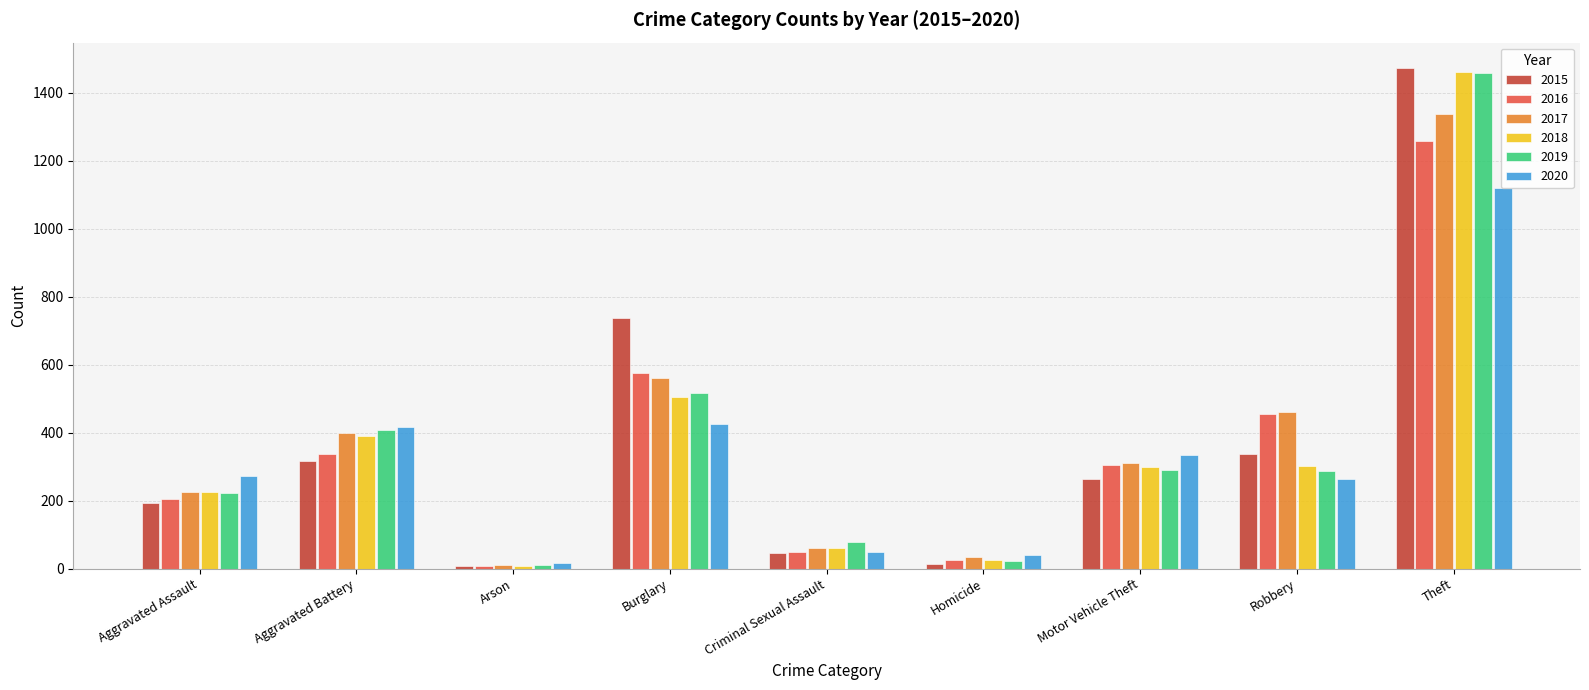

What are all the series names shown in the legend?

2015, 2016, 2017, 2018, 2019, 2020